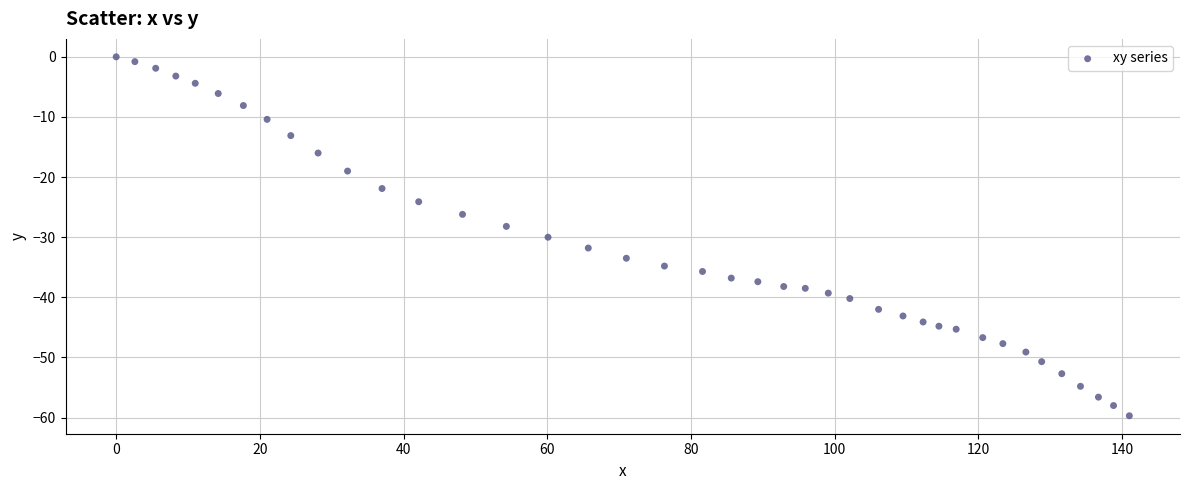

What is the range of Y values (max minus min)?

59.7